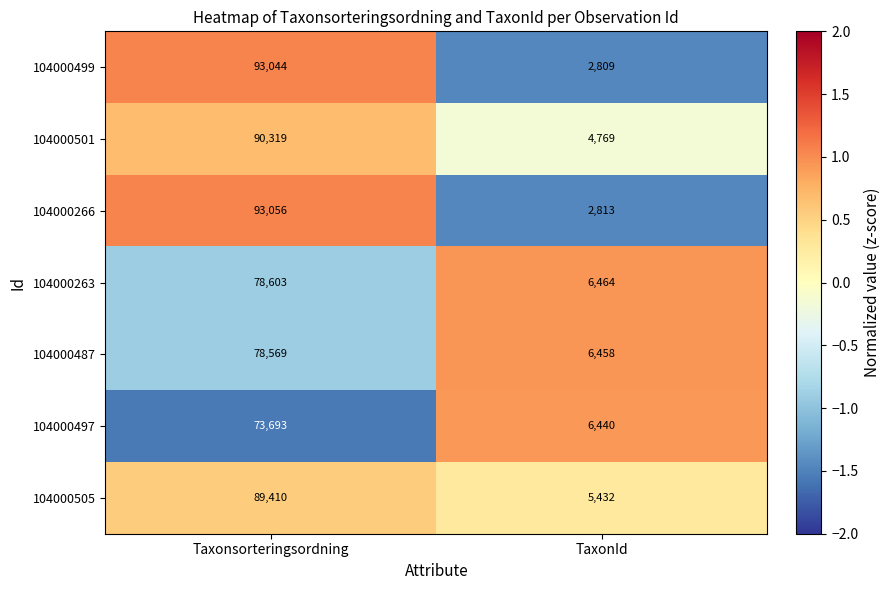

Rank the series at TaxonId from highest to lowest value.

104000263, 104000487, 104000497, 104000505, 104000501, 104000266, 104000499